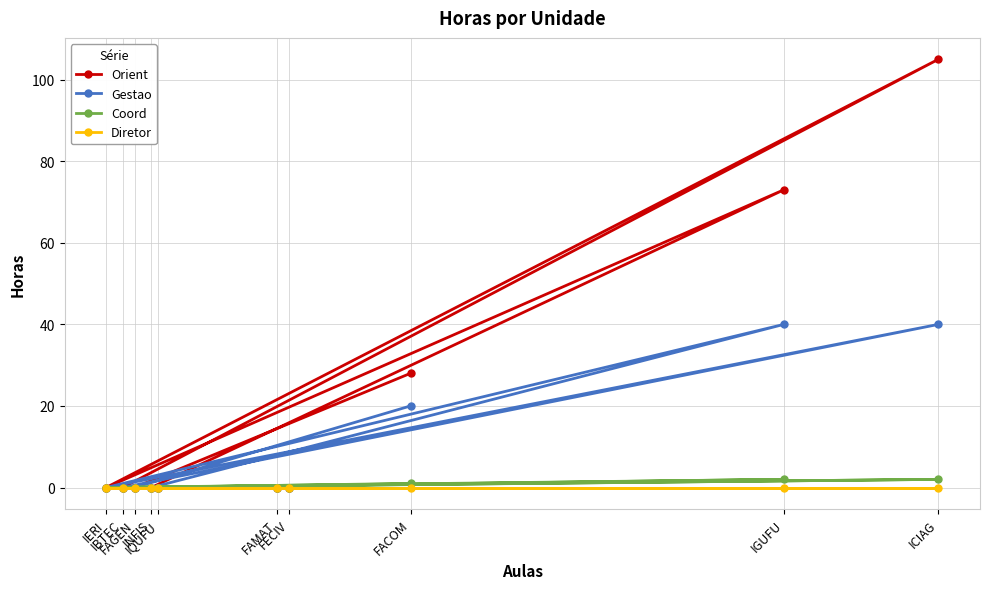

Which series has the widest spread of values?

Orient